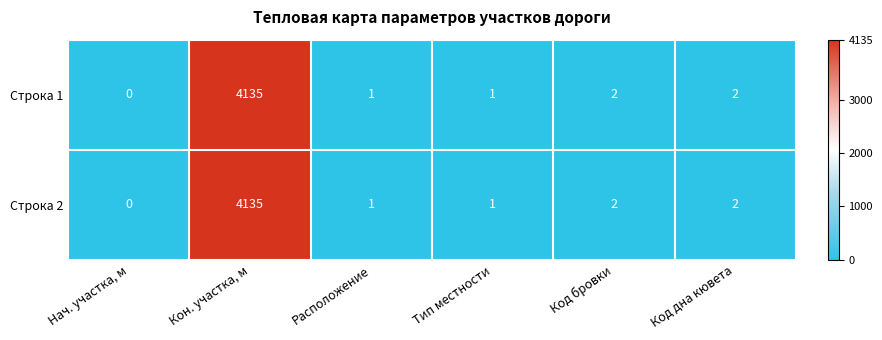

At which label does Строка 1 reach its minimum?

Нач. участка, м